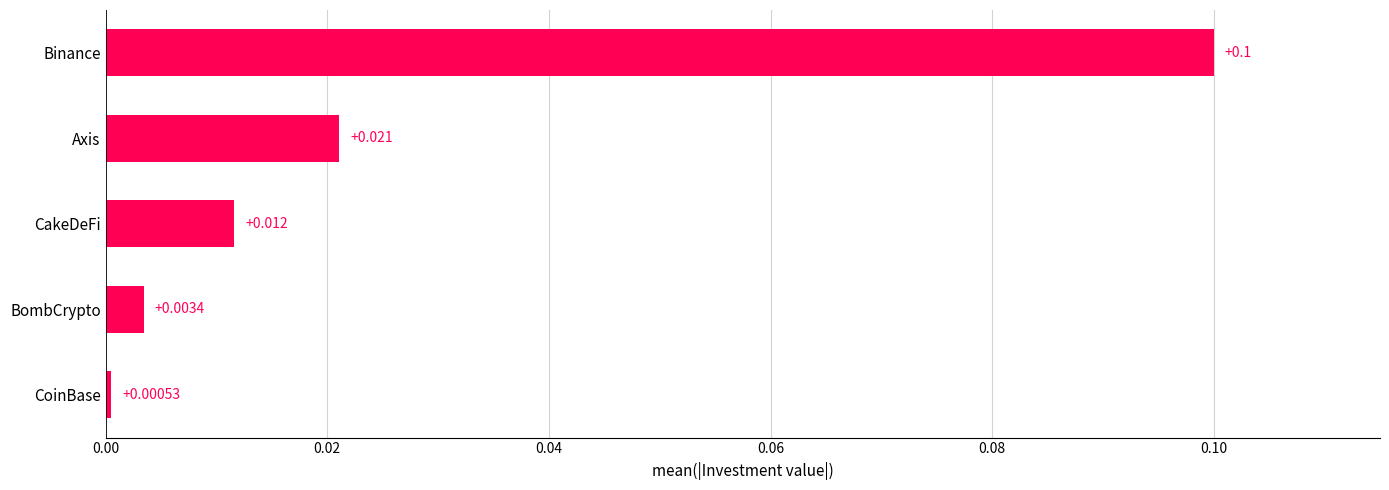

Does the chart contain any negative values?

No